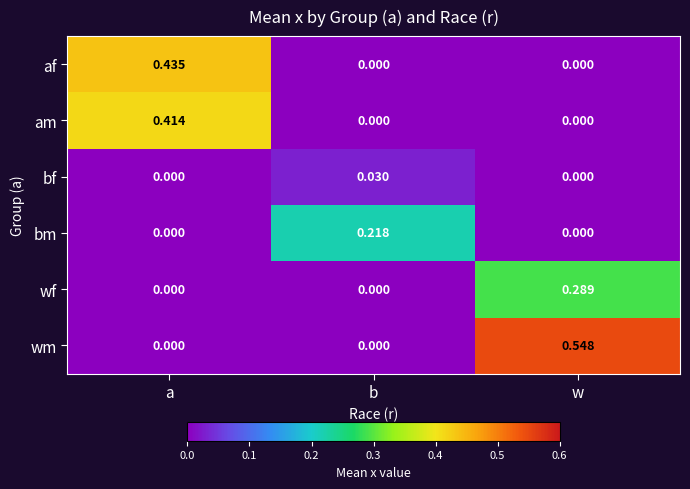

At which category is the sum across all series the highest?

a